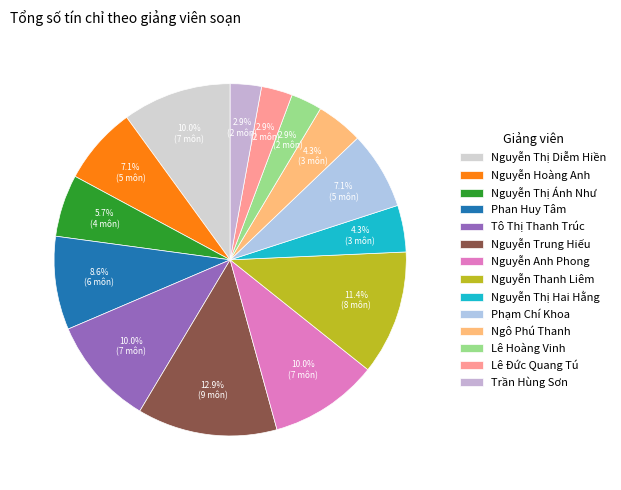

To the nearest percent, what percentage of the pie is Nguyễn Thanh Liêm?

11%